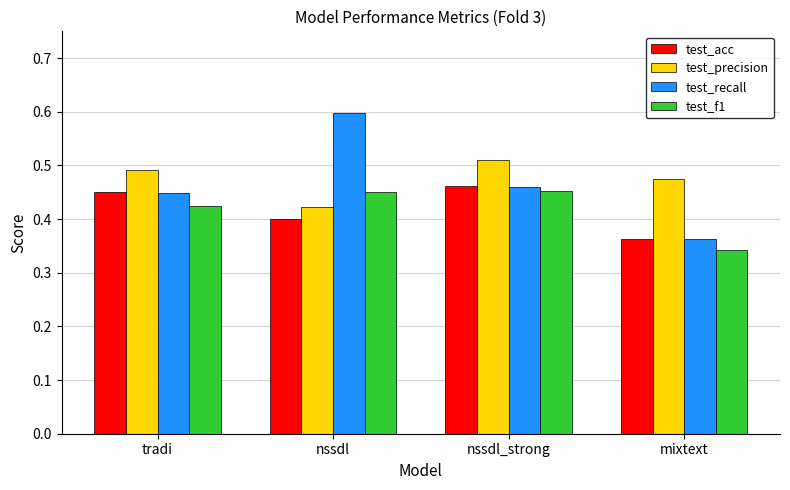

What is the sum of the test_acc values at nssdl and nssdl_strong?

0.9